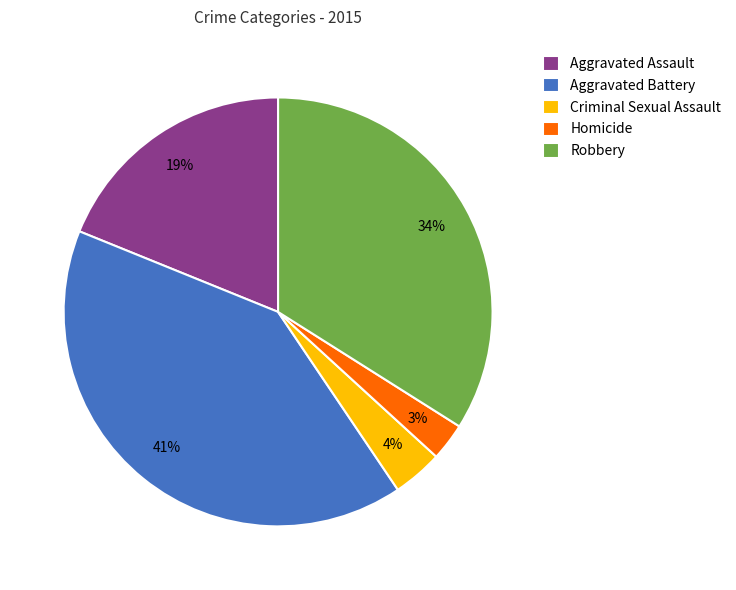

To the nearest percent, what is the combined percentage of Homicide and Aggravated Assault?

22%